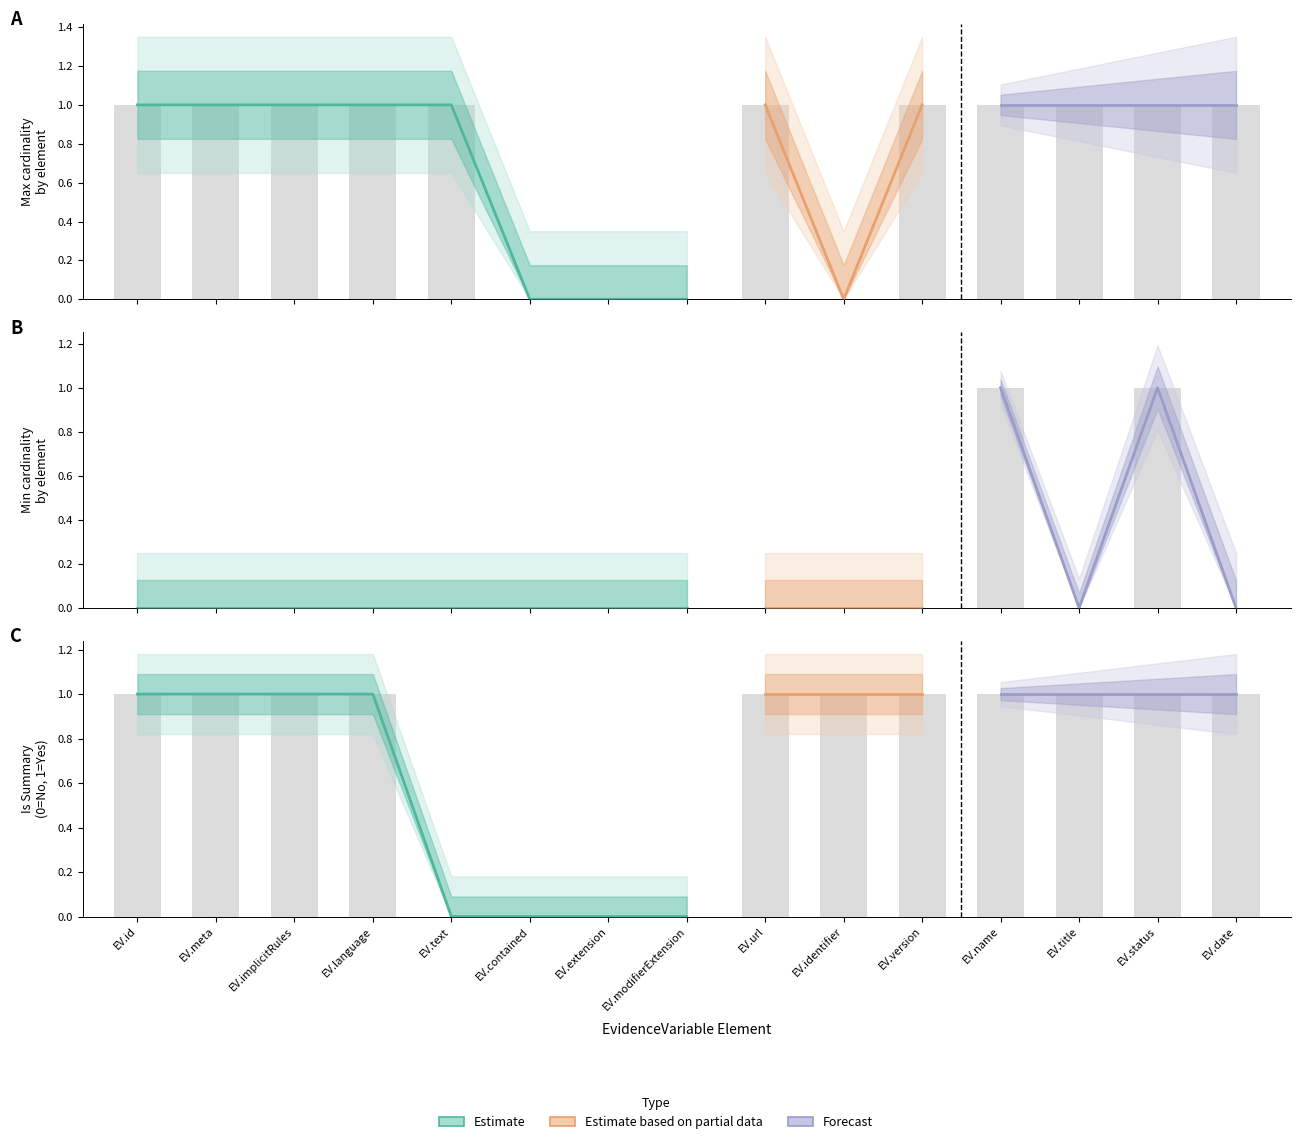

What position from the left is EvidenceVariable.title?

13